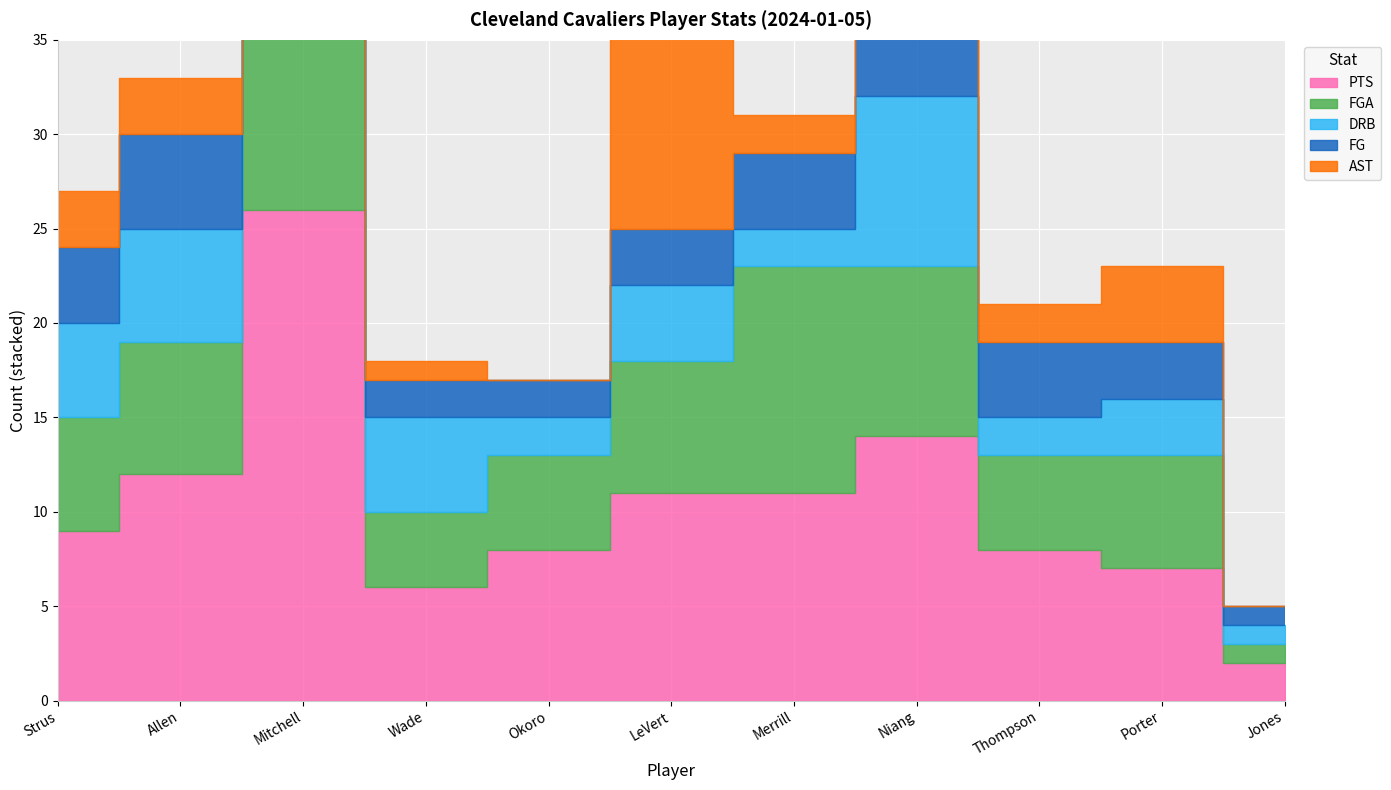

Rank the series at LeVert from highest to lowest value.

PTS, AST, FGA, DRB, FG